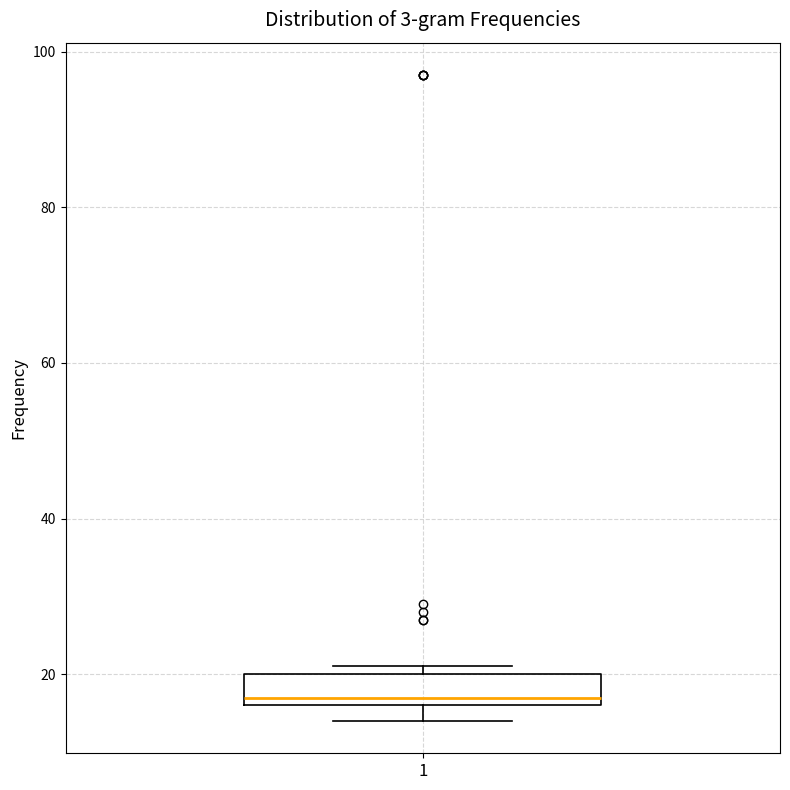

Transcribe this box plot: give where the median line is, the range the box spans, and where the two whiskers end, as read against the y-axis. The values are not printed on the chart, so give them approximately, as read against the axis.

median 18, box 16 to 20, whiskers 14 to 22